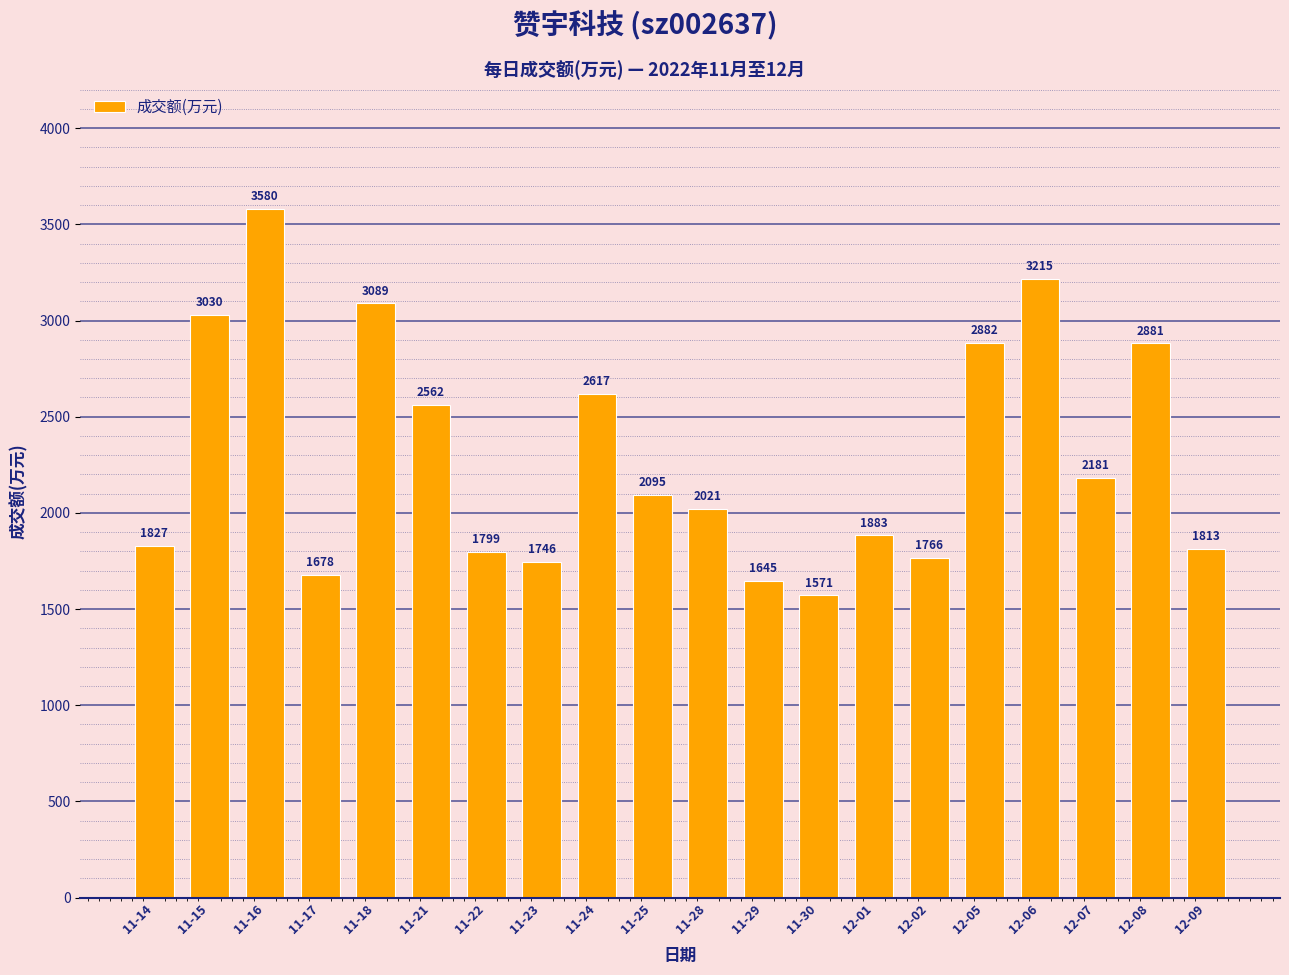

What is the ratio of the value at 12-09 to the value at 12-06?

0.6